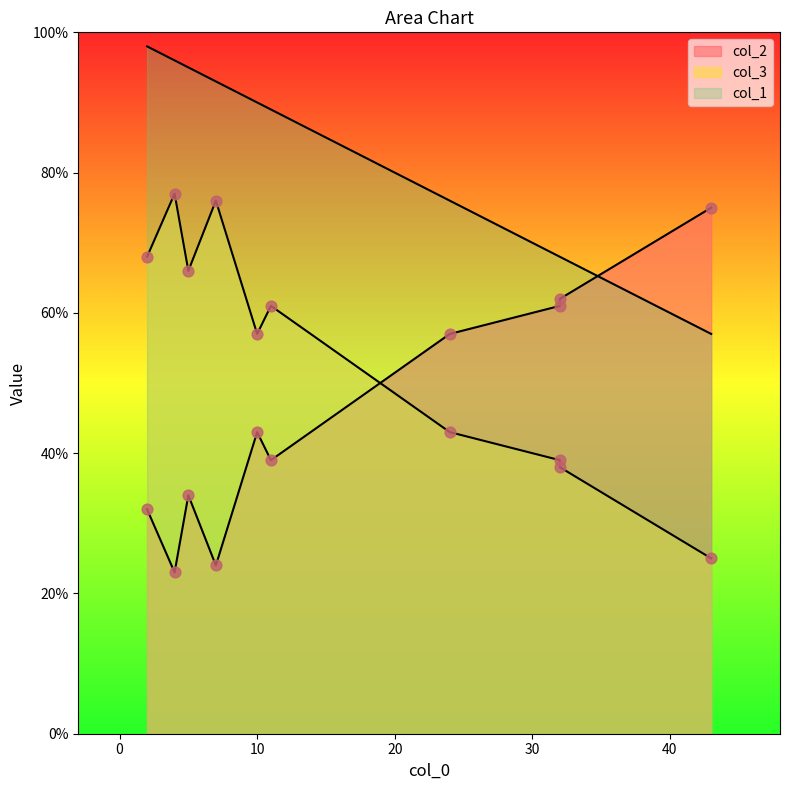

Is the value of col_1 at 32 greater than the value of col_3 at 4?

No